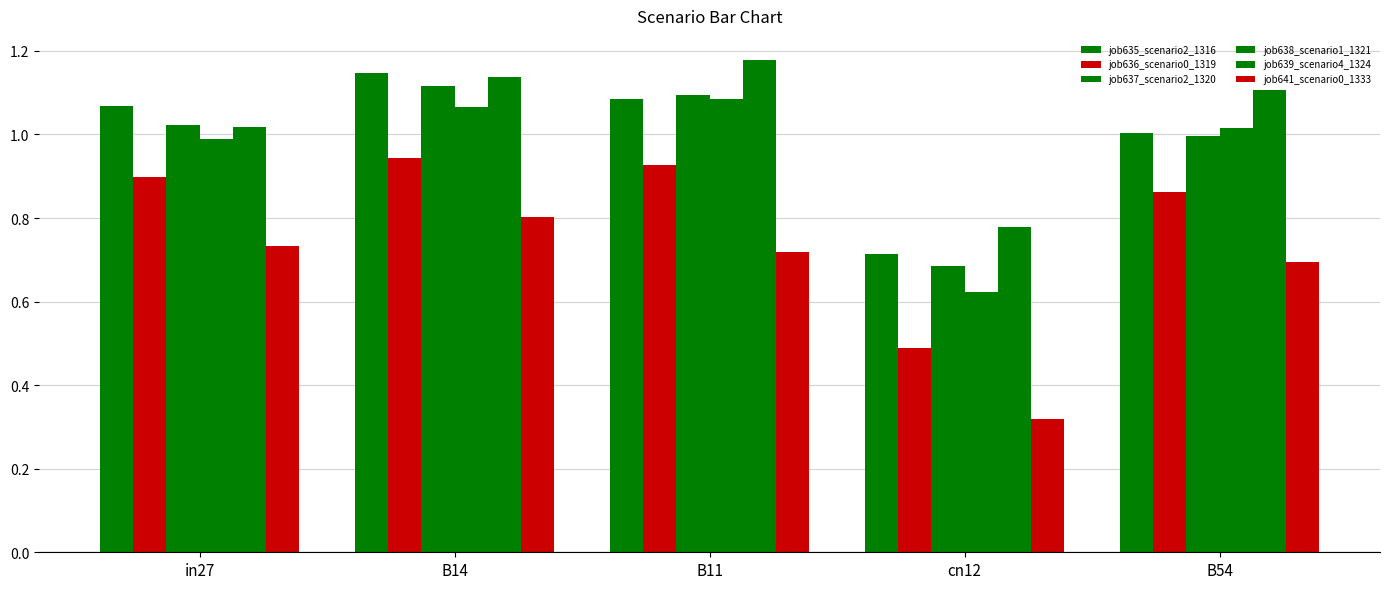

Between B14 and in27, which is larger?

B14